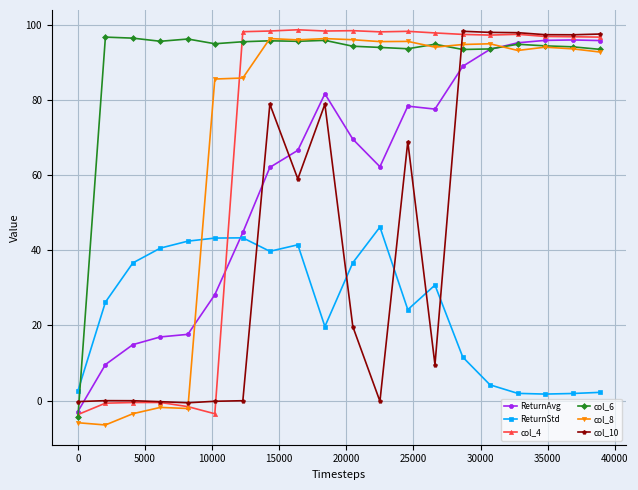

What is the lowest value of the ReturnAvg series?

-2.9